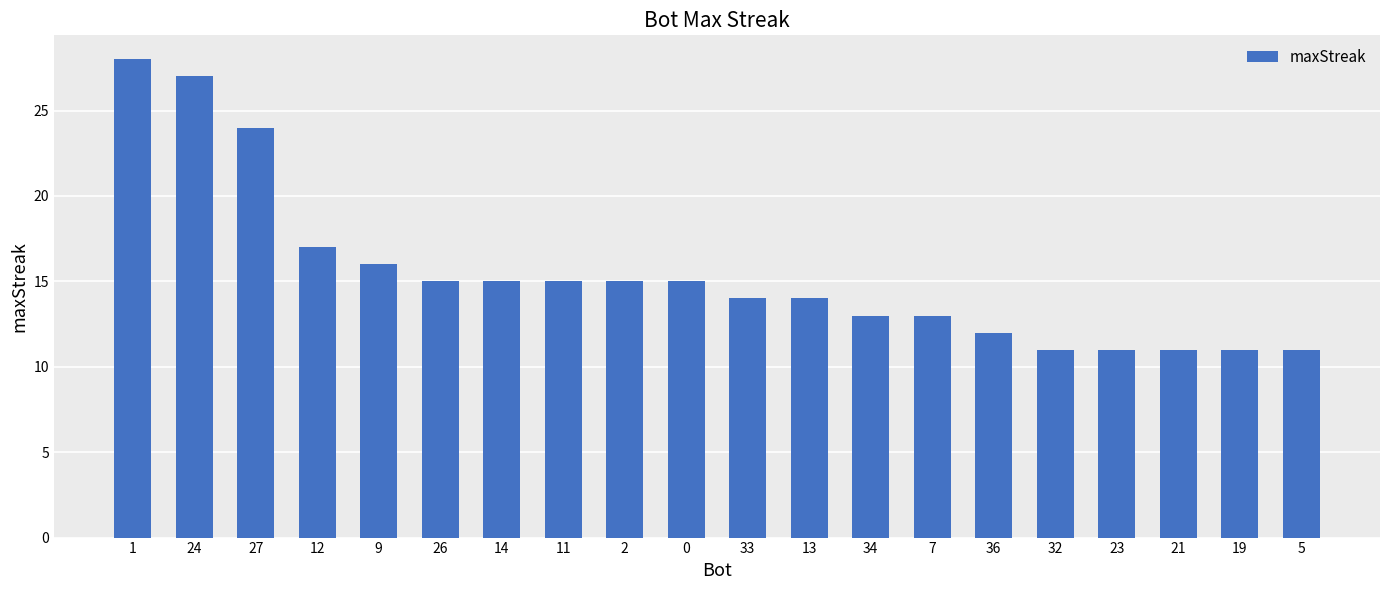

What is the maximum value shown in the chart?

28